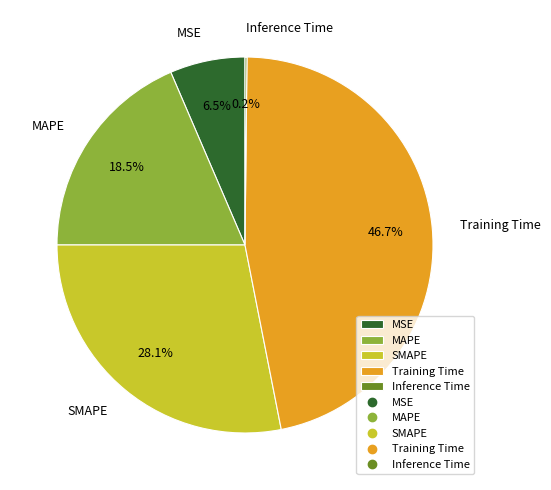

Which slice is the largest?

Training Time